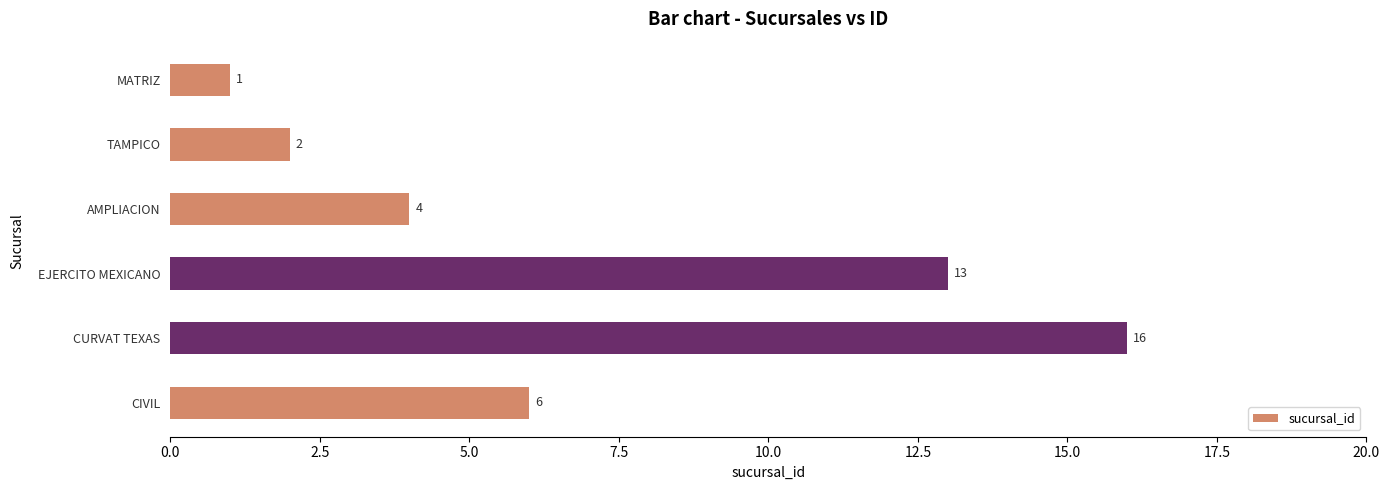

At which label is the value closest to 8?

CIVIL